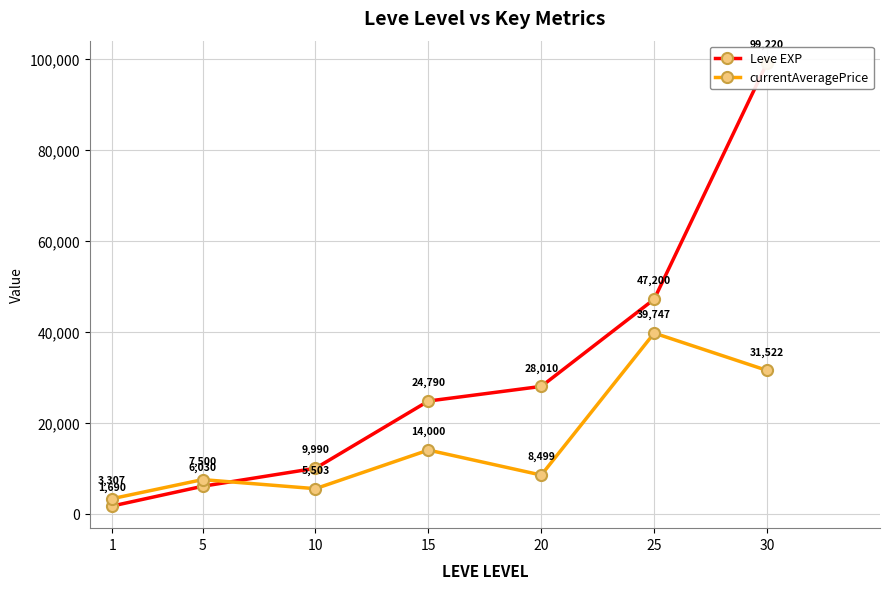

The value of Leve EXP at 5 is 3826. True or false?

False